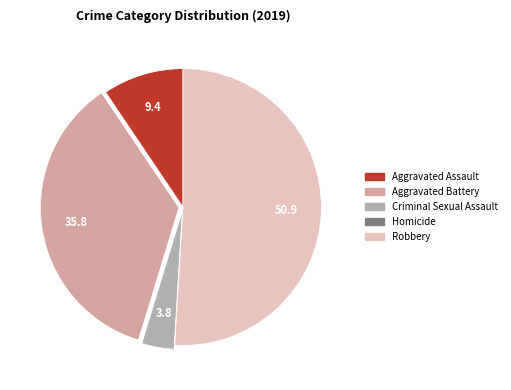

Is it true that Aggravated Assault is 9% of the pie?

True